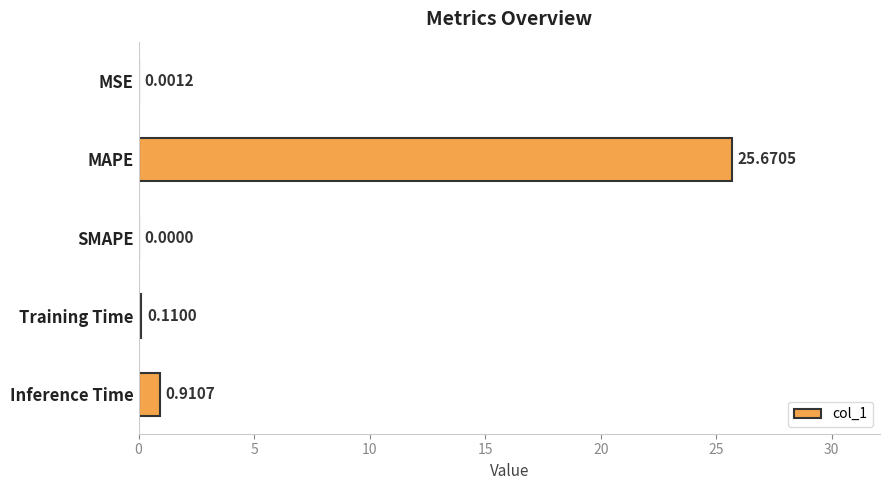

Count the number of categories in the chart.

5